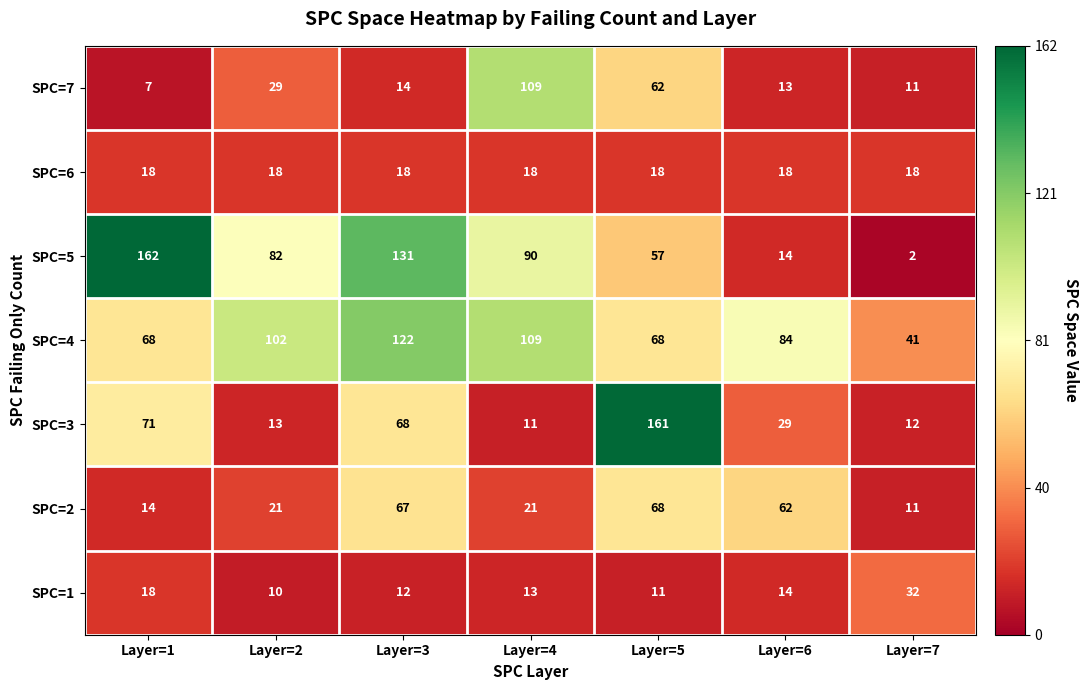

What is the difference between the highest and lowest values at Layer=2?

92